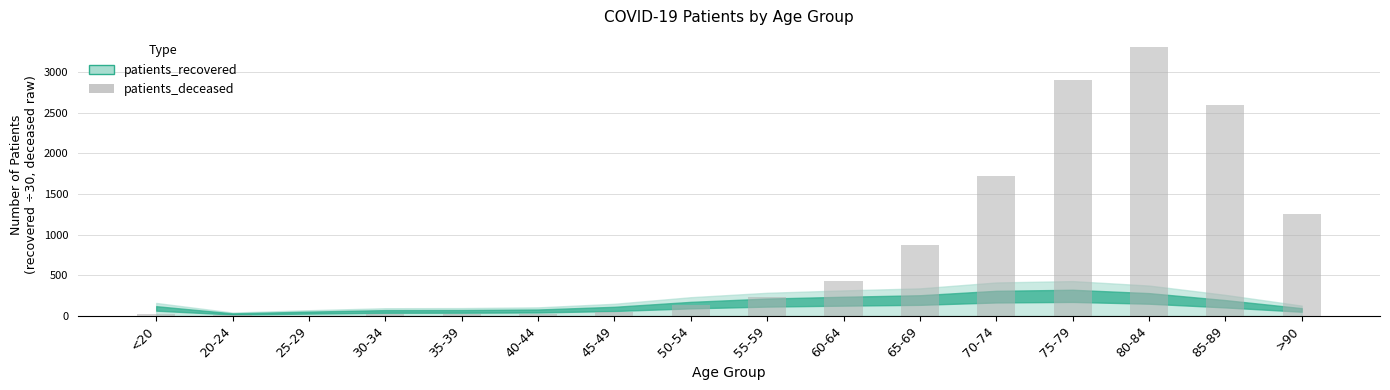

Is it true that the value at 80-84 is 3313?

True